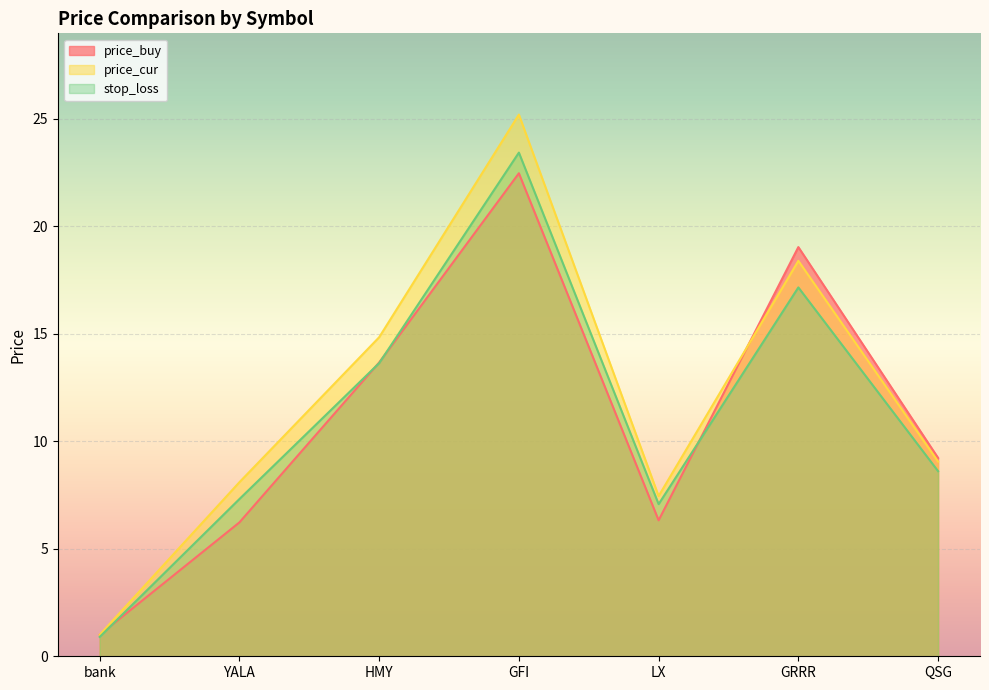

Reading right to left, what are all the values shown in this chart?

price_buy: 9.2	19.0	6.3	22.5	13.7	6.2	1.0
price_cur: 9.1	18.4	7.5	25.2	14.8	8.1	1.0
stop_loss: 8.6	17.2	7.1	23.4	13.6	7.3	0.9